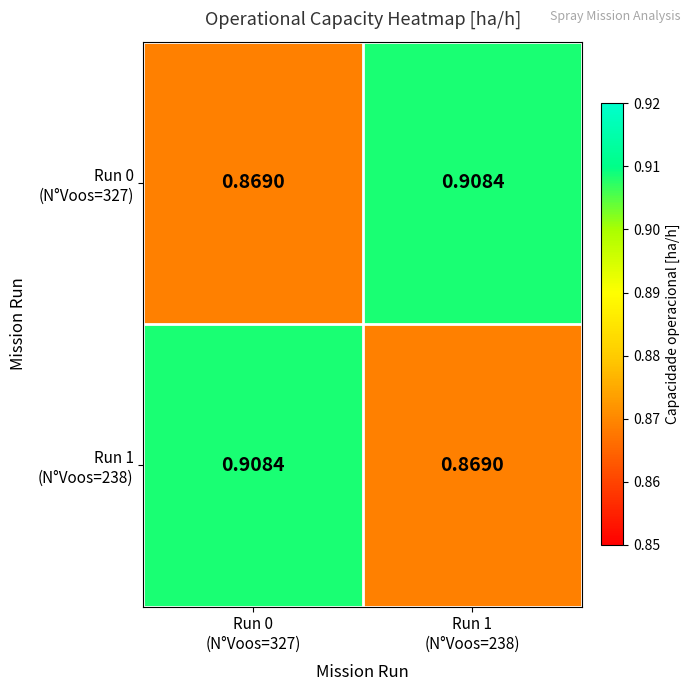

How many series are shown in this chart?

2